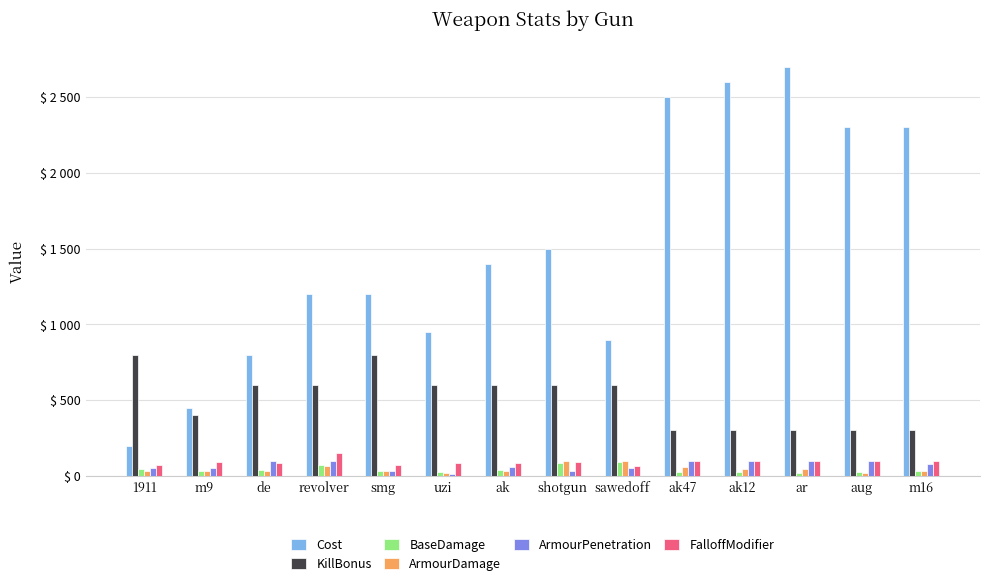

At which label does KillBonus first exceed 600?

1911